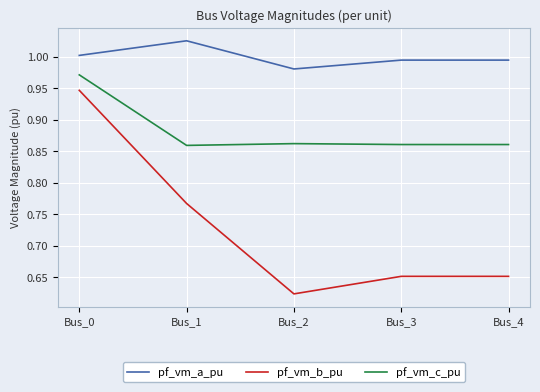

How many series are shown in this chart?

3